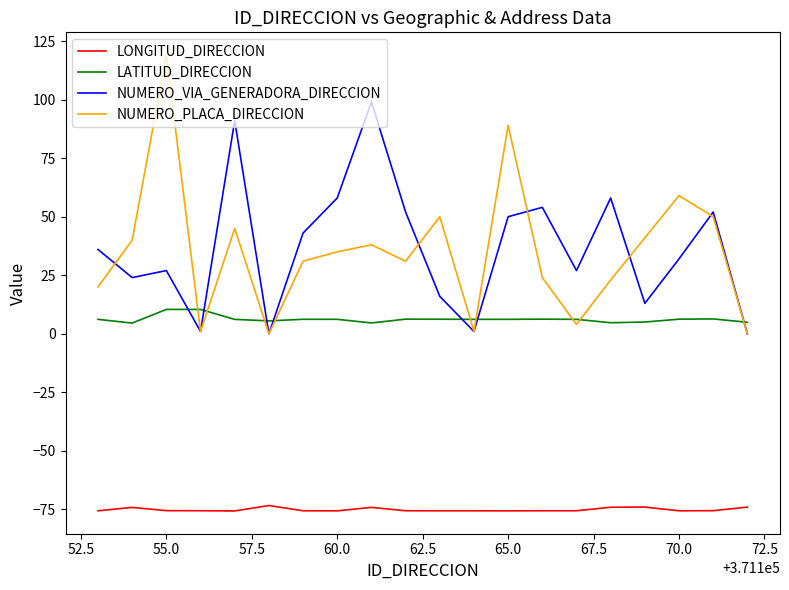

What is the difference between the maximum and second lowest values in the LONGITUD_DIRECCION series?

2.3